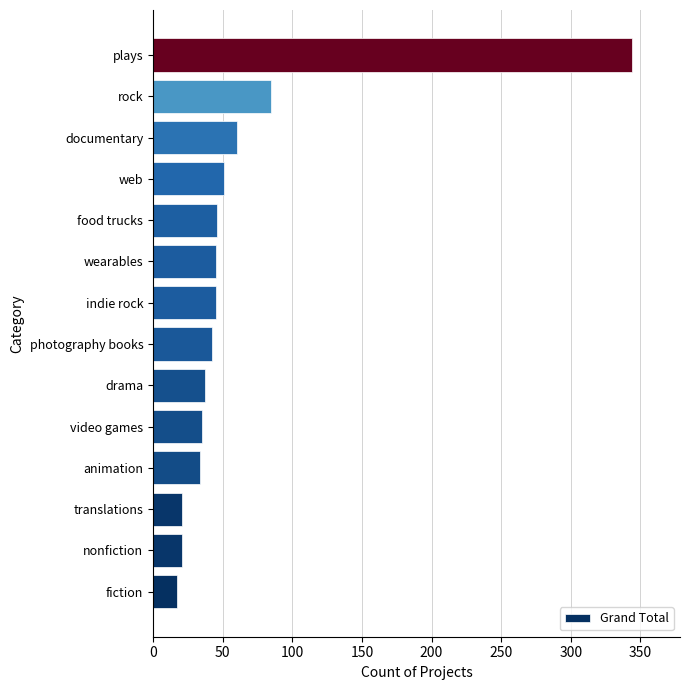

What is the smallest value displayed?

17